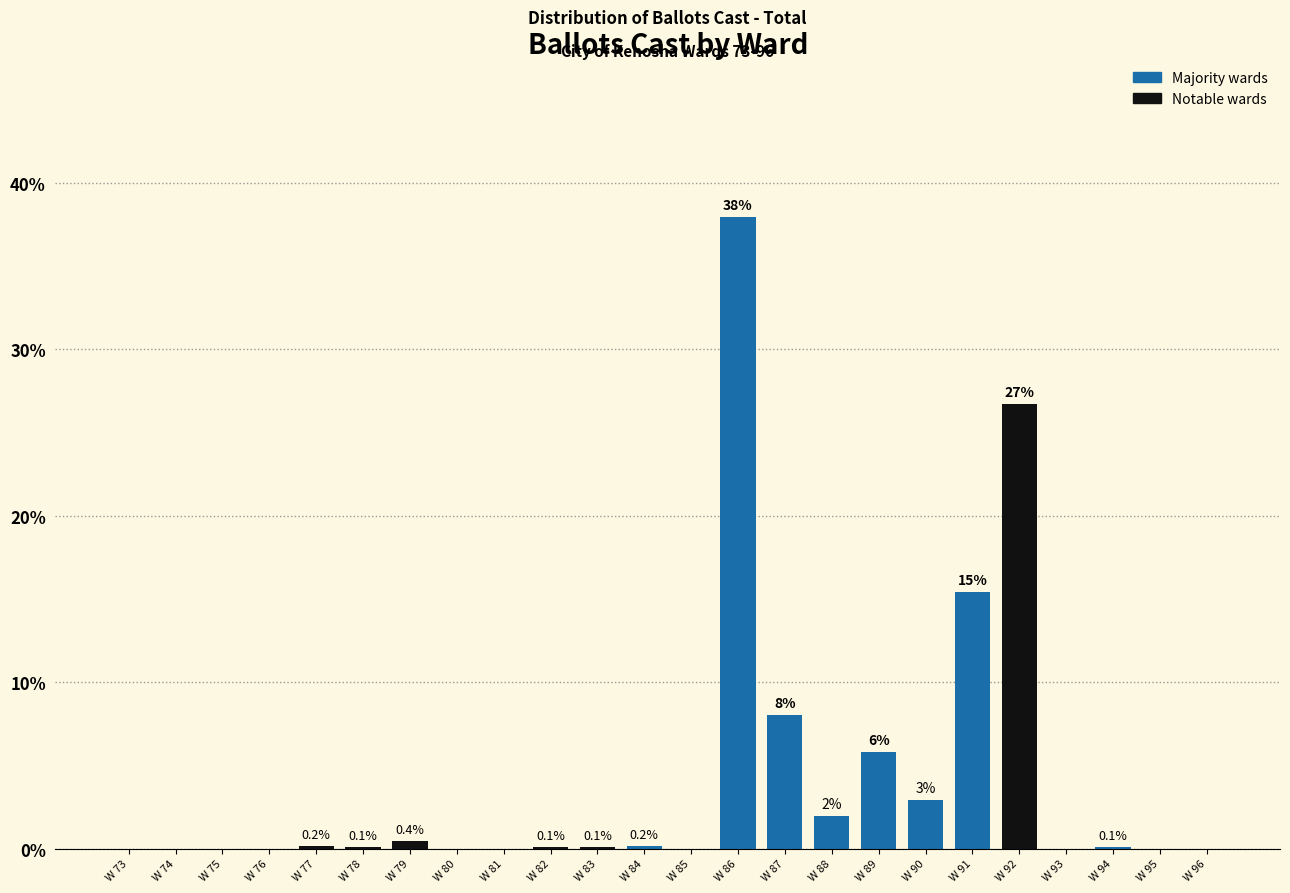

True or false: the data shows 21.3 at W 96.

False